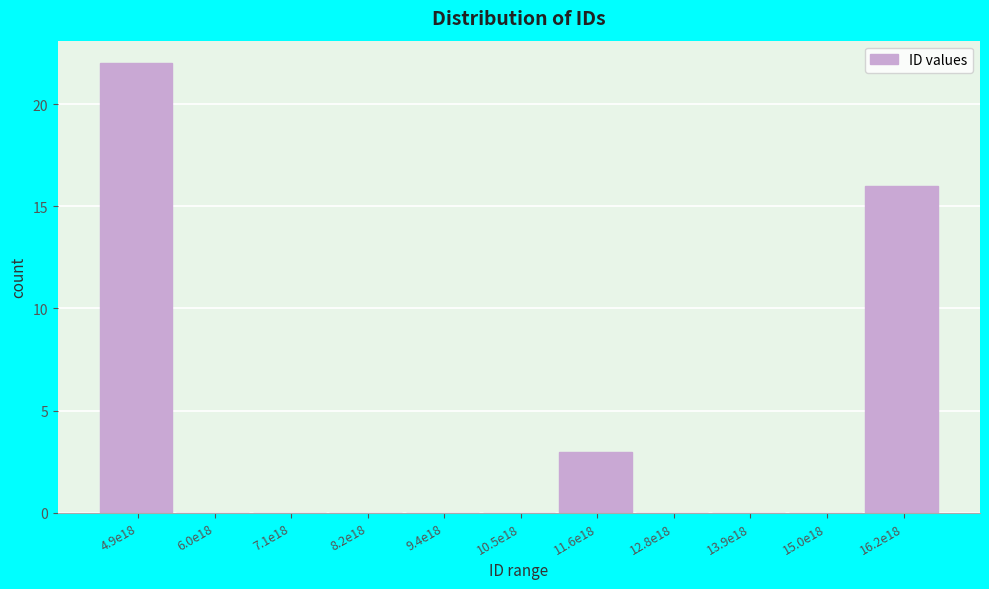

Reading left to right, extract all data points from this chart.

4.9e18=22	6.0e18=0	7.1e18=0	8.2e18=0	9.4e18=0	10.5e18=0	11.6e18=3	12.8e18=0	13.9e18=0	15.0e18=0	16.2e18=16